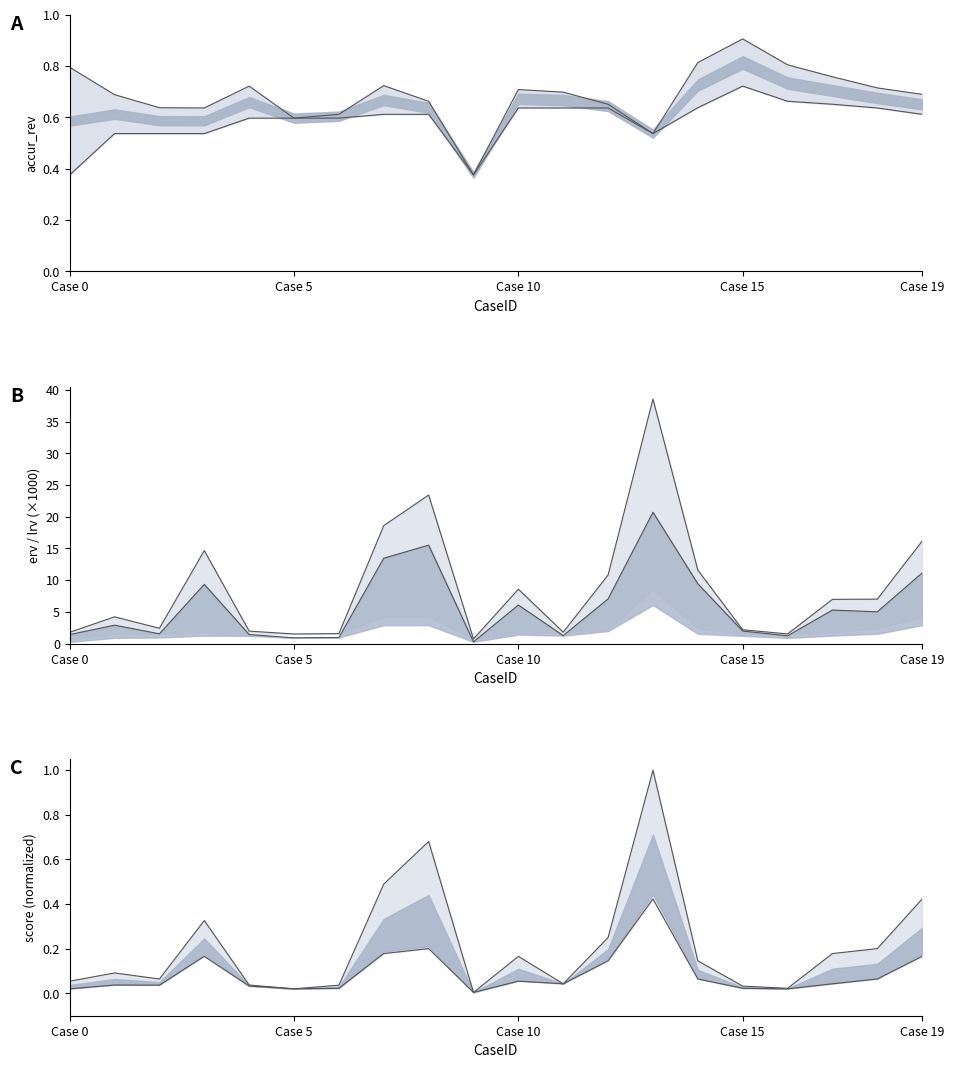

What is the label of the 9th point from the right?

11